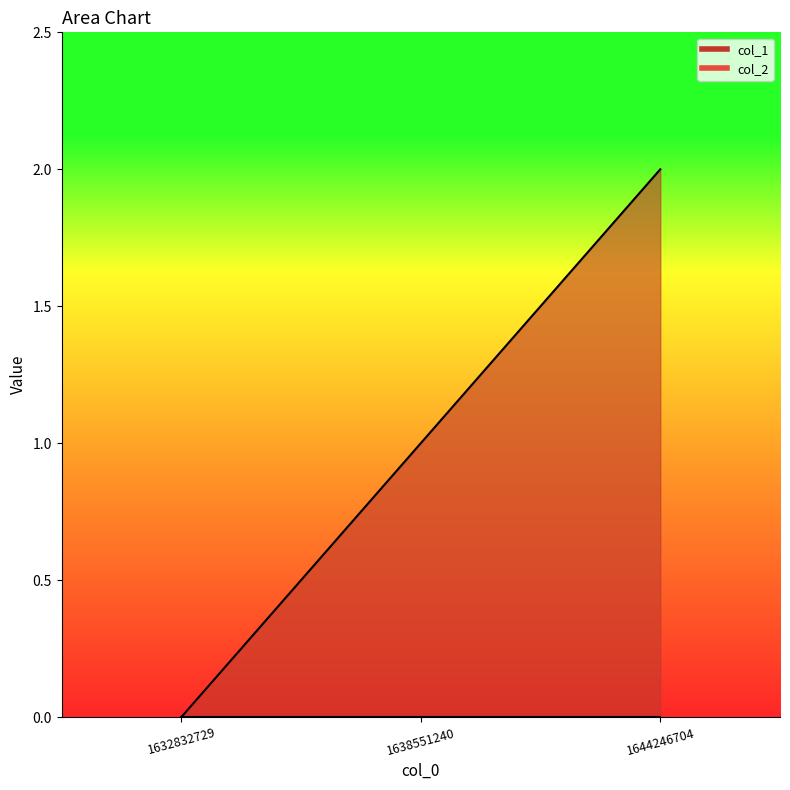

Is it true that the value at 1644246704 is 2?

True